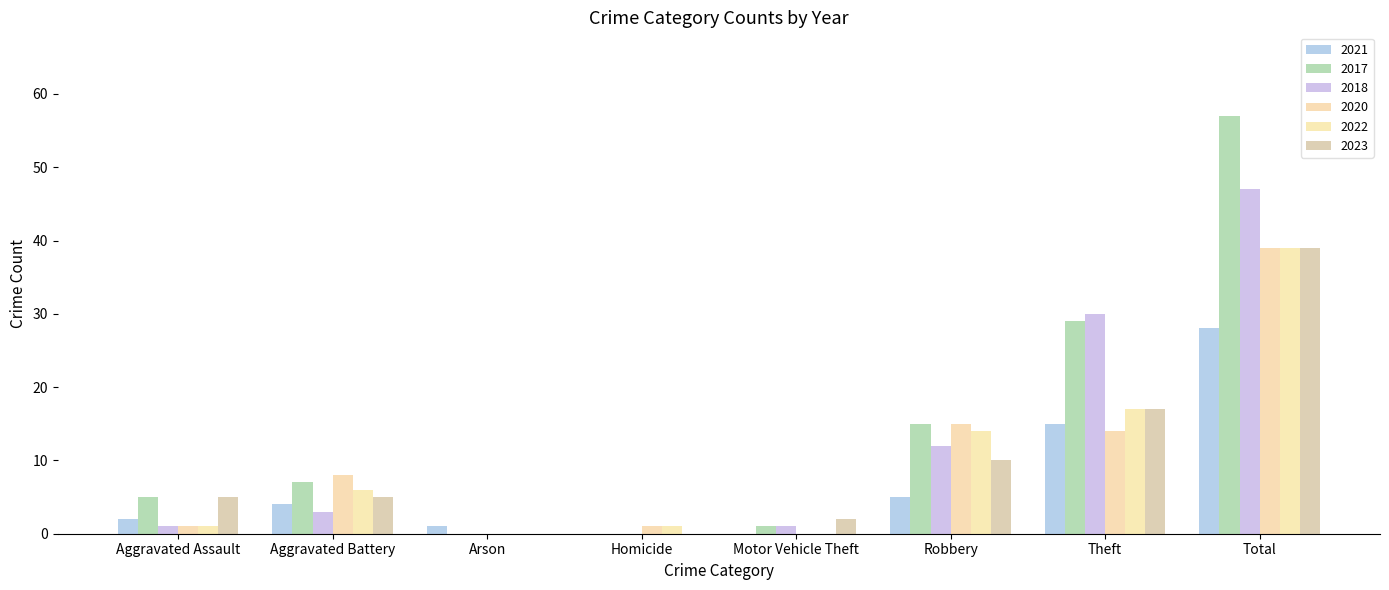

Which series has the largest total across all categories?

2017